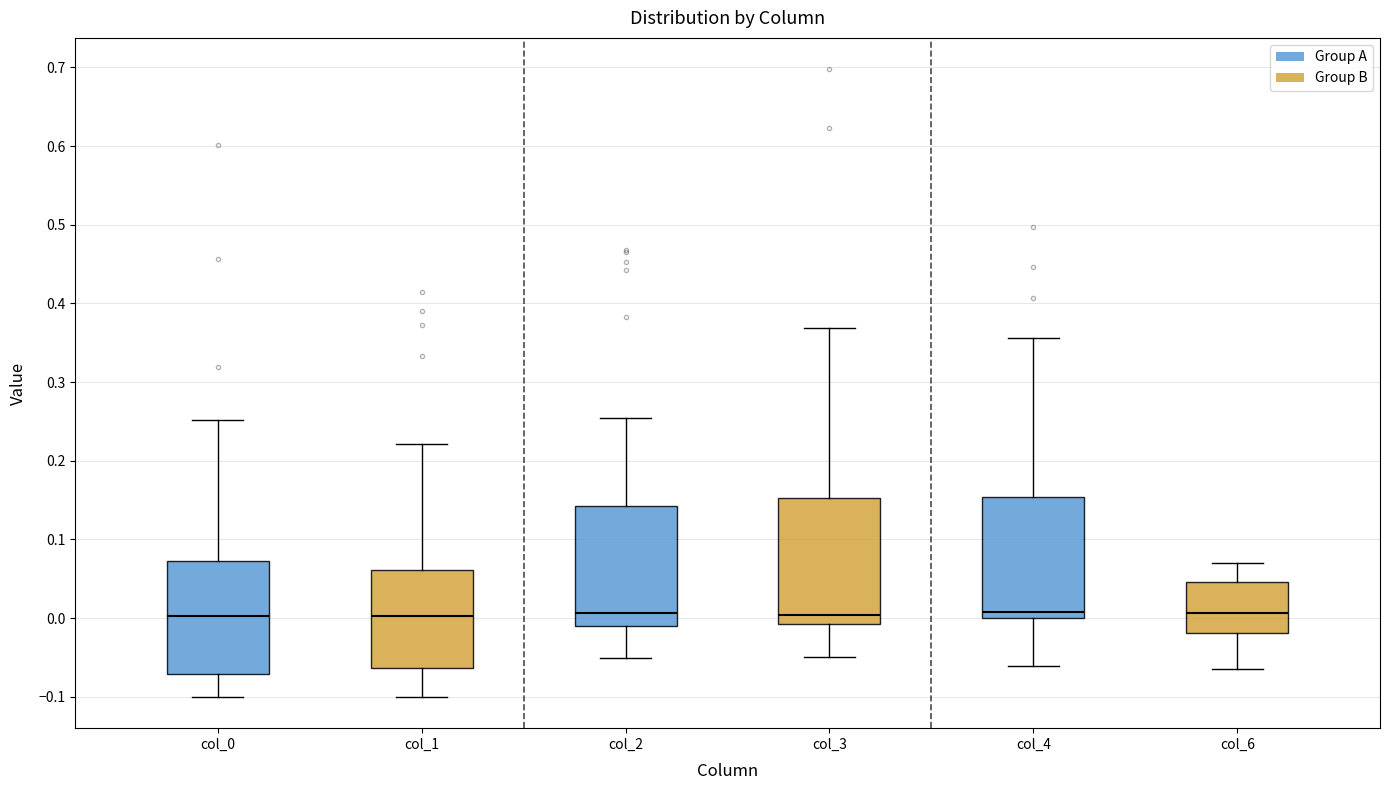

Reading left to right, transcribe this box plot: for each box, give where its median line is, the range the box spans, and where its two whiskers end, as read against the y-axis. The values are not printed on the chart, so give them approximately, as read against the axis.

col_0: median 0.00, box -0.07 to 0.07, whiskers -0.10 to 0.25
col_1: median 0.00, box -0.06 to 0.06, whiskers -0.10 to 0.22
col_2: median 0.01, box -0.01 to 0.14, whiskers -0.05 to 0.25
col_3: median 0.00, box -0.01 to 0.15, whiskers -0.05 to 0.37
col_4: median 0.01, box 0.00 to 0.15, whiskers -0.06 to 0.36
col_6: median 0.01, box -0.02 to 0.05, whiskers -0.06 to 0.07